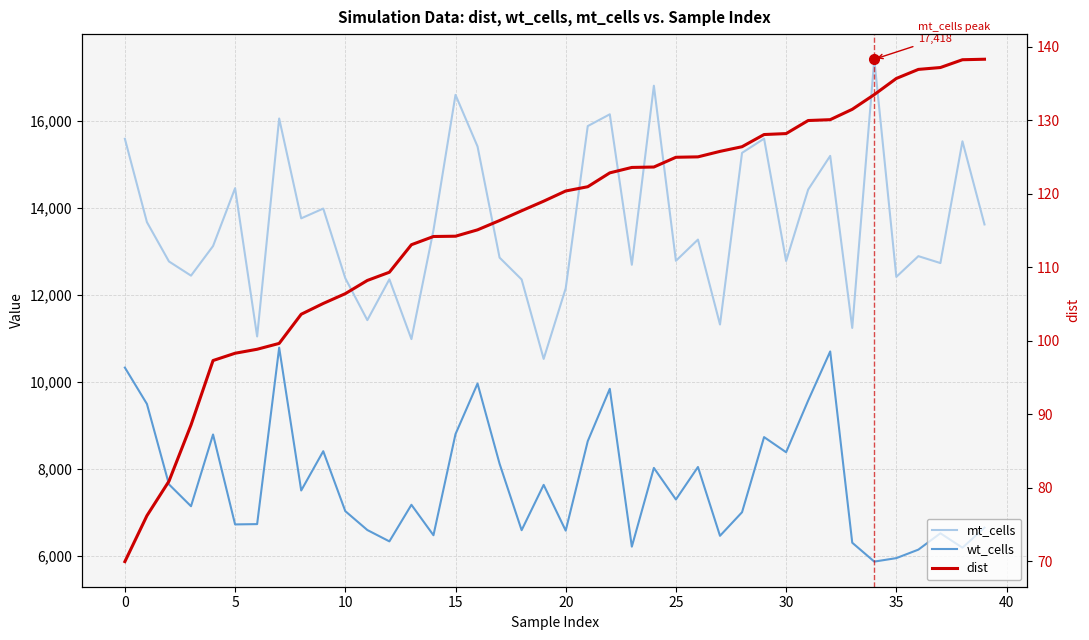

What are all the series names shown in the legend?

mt_cells, wt_cells, dist